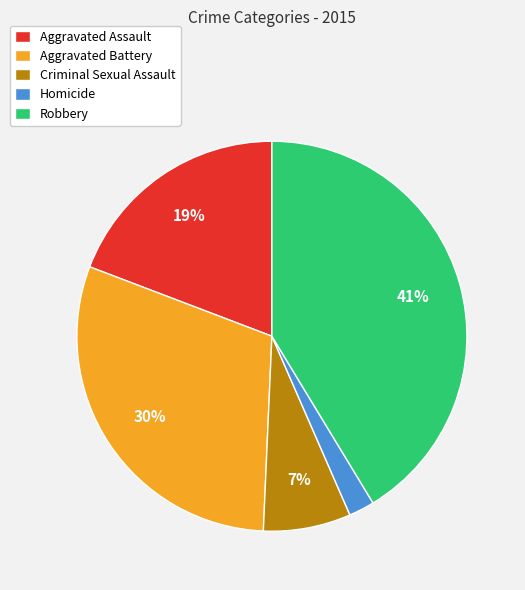

What is the largest slice in the pie chart?

Robbery